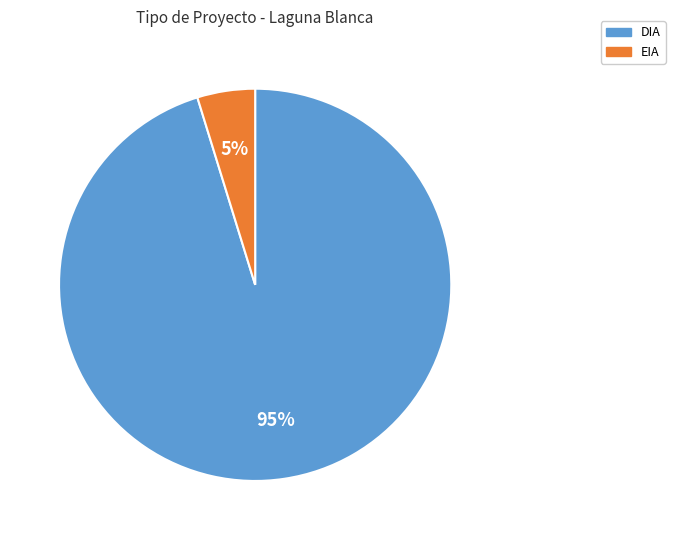

Count the number of slices in the pie.

2